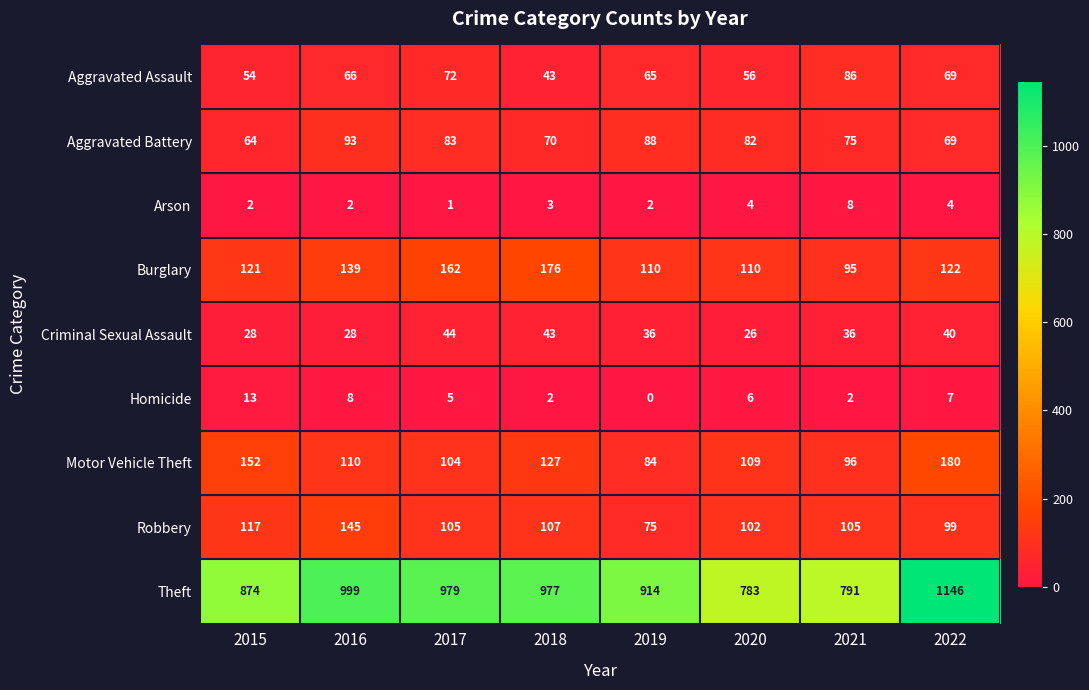

At which label does Criminal Sexual Assault first exceed 36?

2017